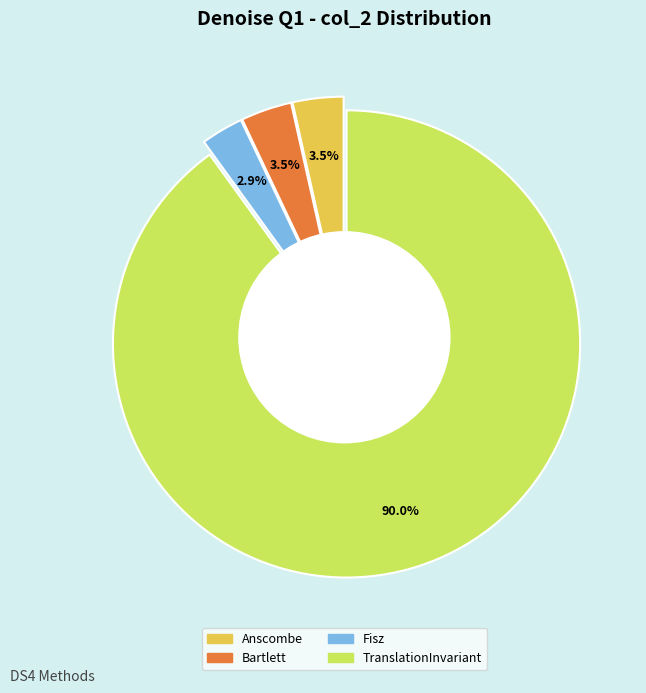

Combined, do Fisz and TranslationInvariant account for over 50%?

Yes